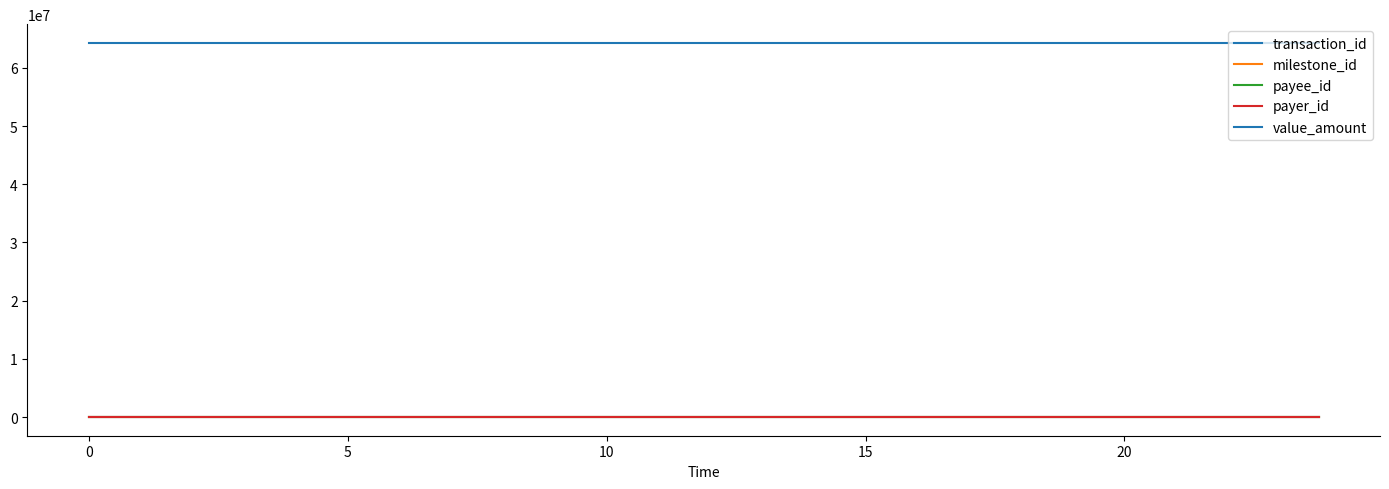

Is this an area chart (filled region under the line)?

No